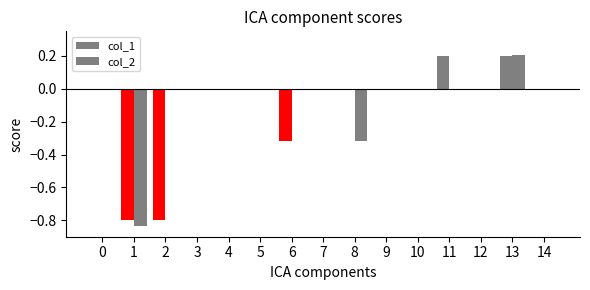

How many categories are shown in the chart?

15